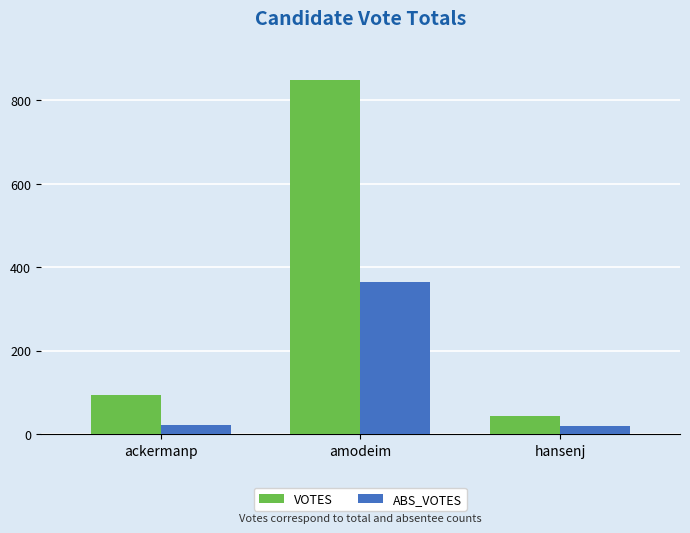

What is the minimum value shown in the chart?

18